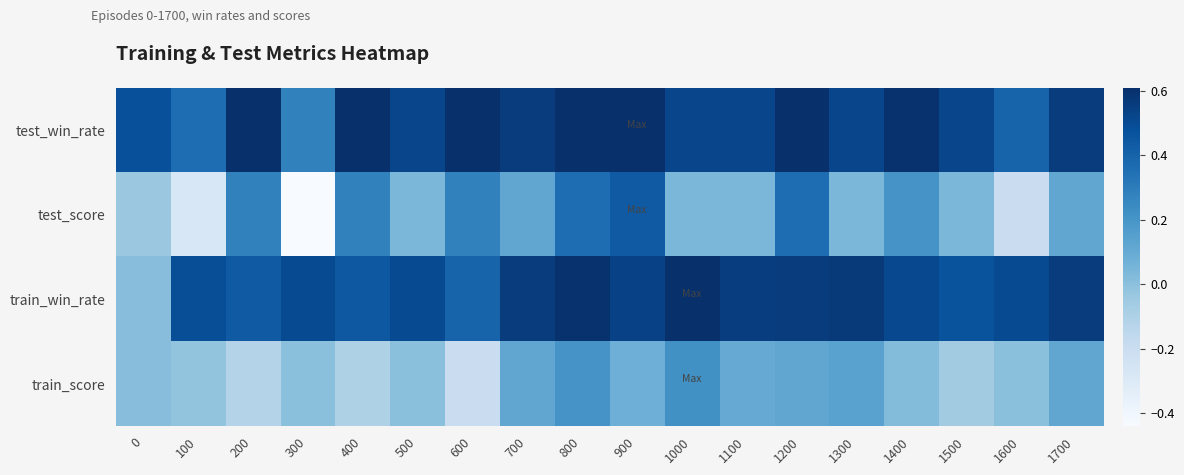

At which category is the sum across all series the highest?

800